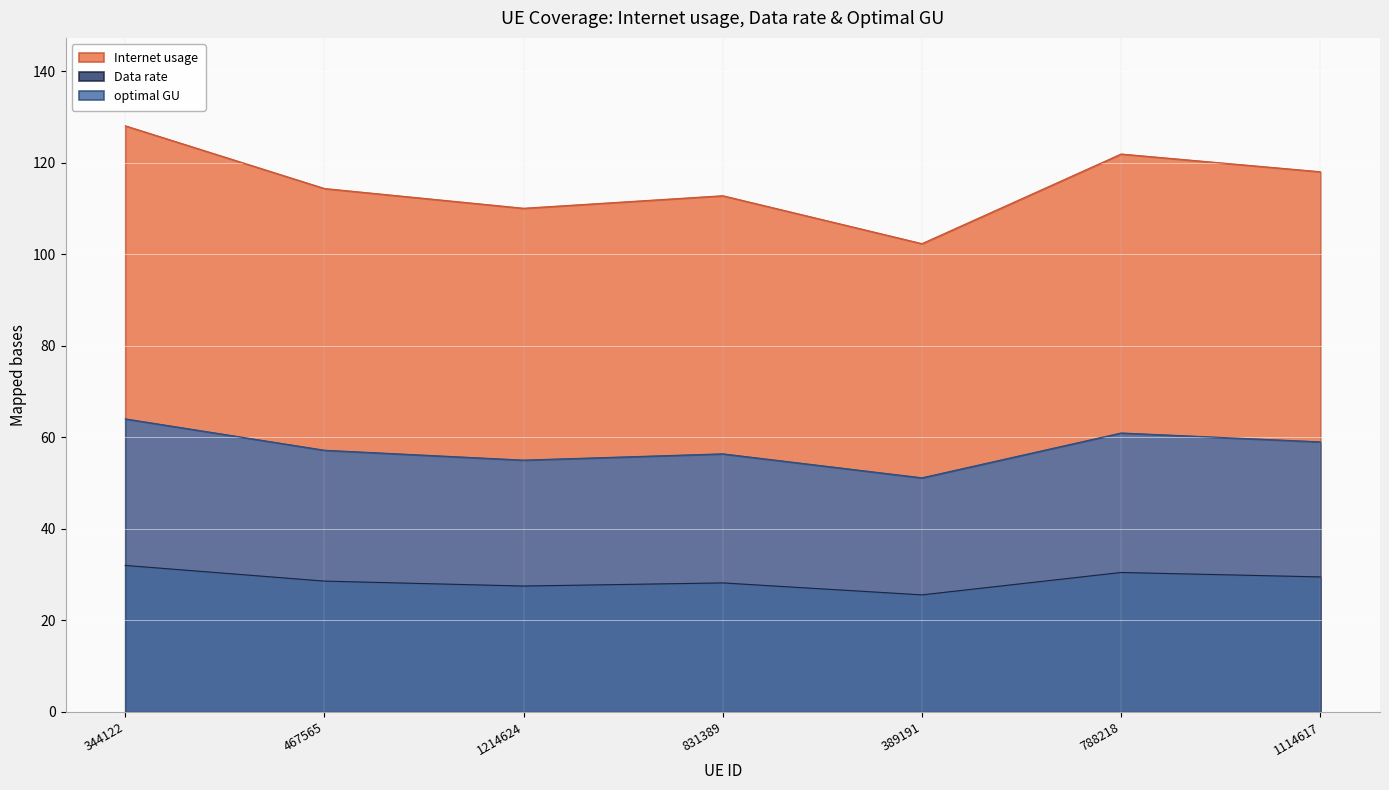

The value of optimal GU at 344122 is 40.8. True or false?

False